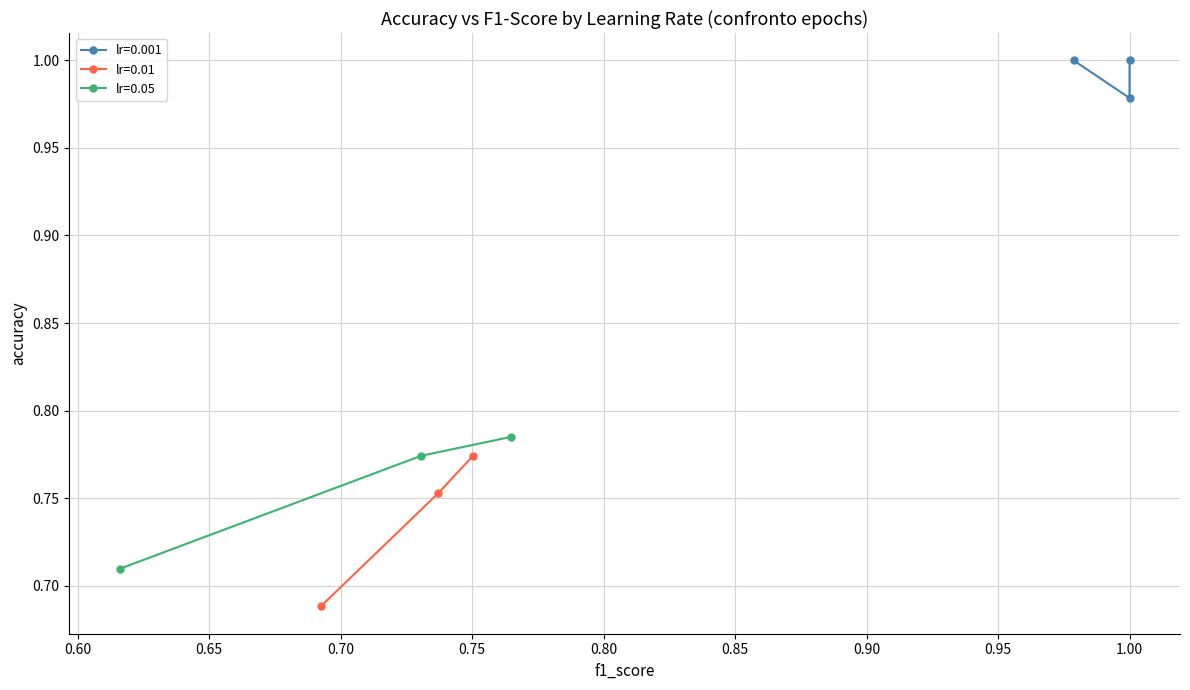

Which series has the largest total across all categories?

lr=0.001